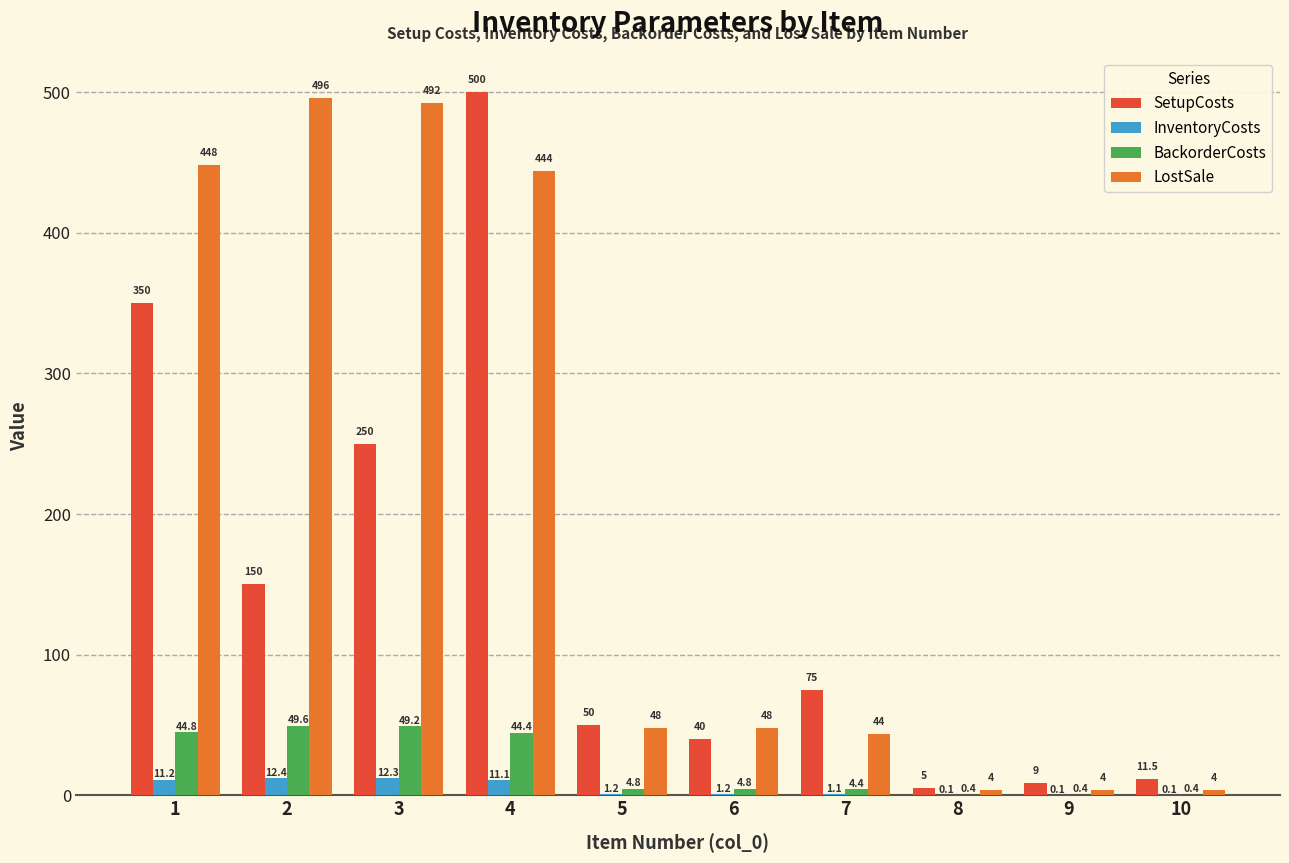

What are all the series names shown in the legend?

SetupCosts, InventoryCosts, BackorderCosts, LostSale